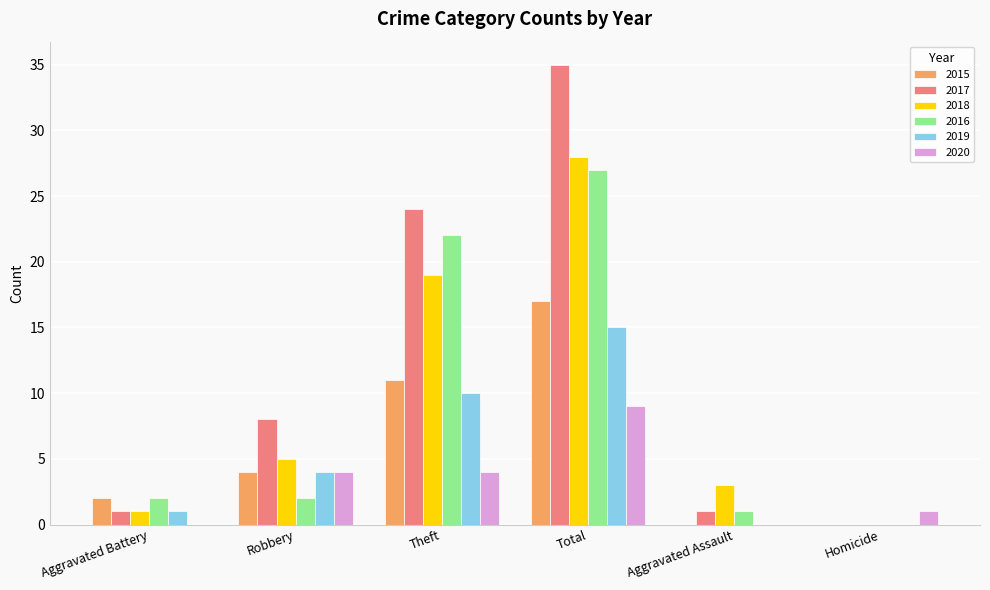

What is the highest value of the 2015 series?

17